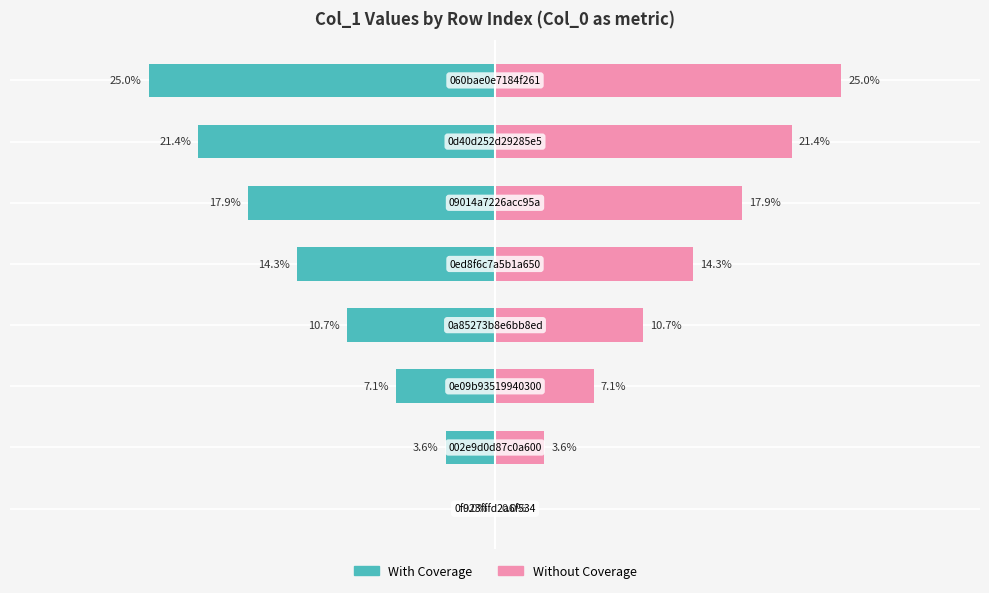

How many values in the Without Coverage series exceed 14?

4